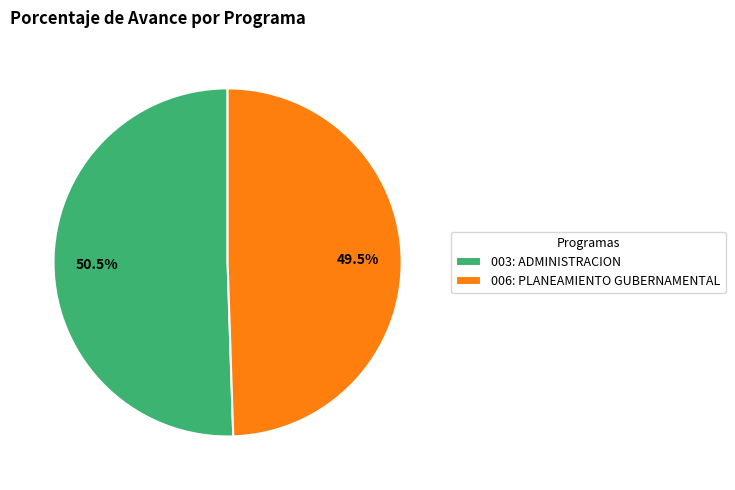

To the nearest percent, what is the combined percentage of 006: PLANEAMIENTO GUBERNAMENTAL and 003: ADMINISTRACION?

100%